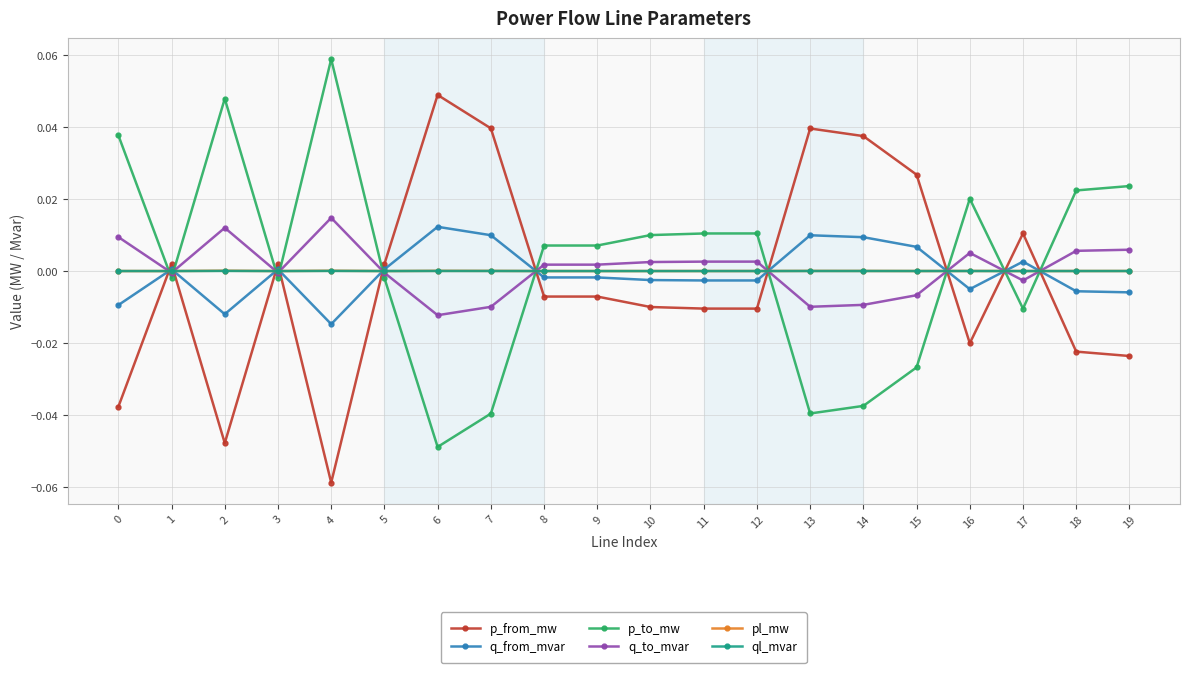

True or false: p_from_mw has a value of 0.0 at 14.

True